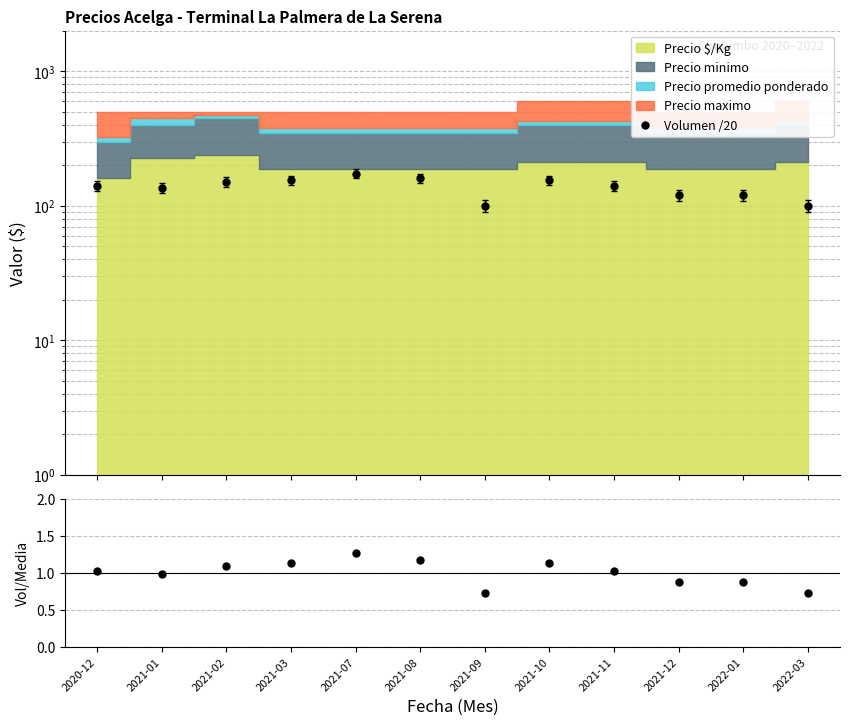

Reading left to right, extract all data points from this chart.

Volumen /20: 2020-12=140.0	2021-01=135.0	2021-02=150.0	2021-03=155.0	2021-07=173.0	2021-08=160.0	2021-09=100.0	2021-10=155.0	2021-11=140.0	2021-12=120.0	2022-01=120.0	2022-03=100.0
Volumen/Media: 2020-12=1.0	2021-01=1.0	2021-02=1.1	2021-03=1.1	2021-07=1.3	2021-08=1.2	2021-09=0.7	2021-10=1.1	2021-11=1.0	2021-12=0.9	2022-01=0.9	2022-03=0.7